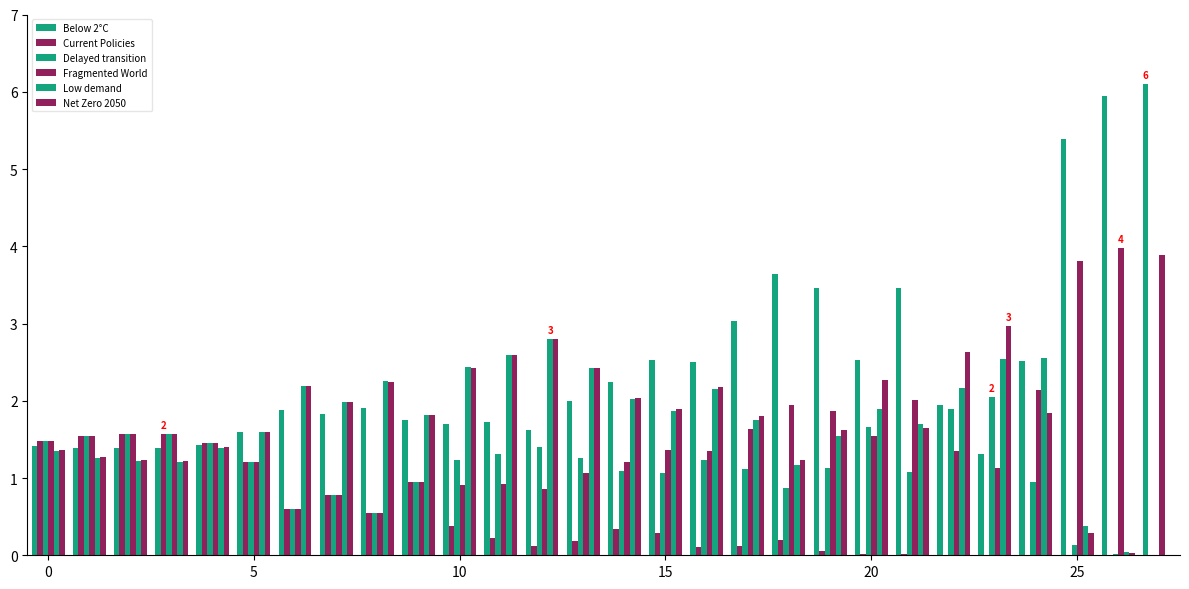

Count the number of data series in this chart.

6